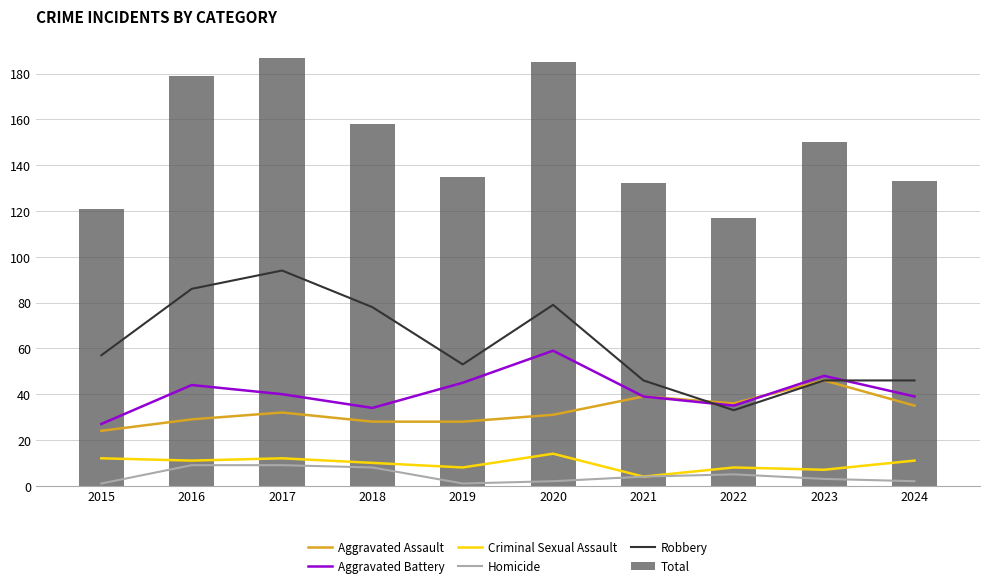

How many data points in Robbery are less than 57?

5